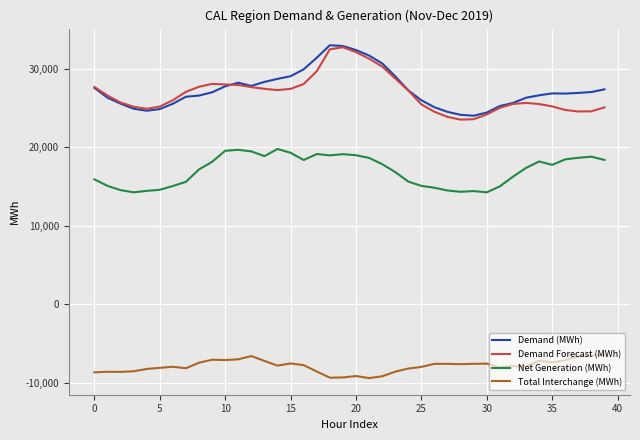

True or false: Net Generation (MWh) and Demand (MWh) cross at least once.

False